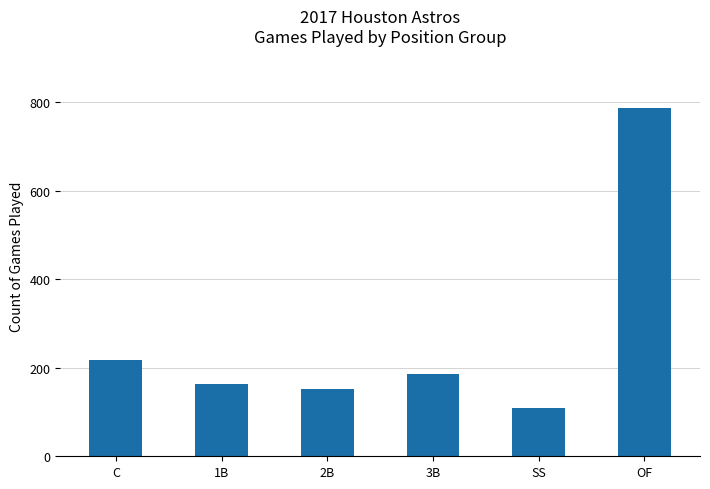

How many series are shown in this chart?

1